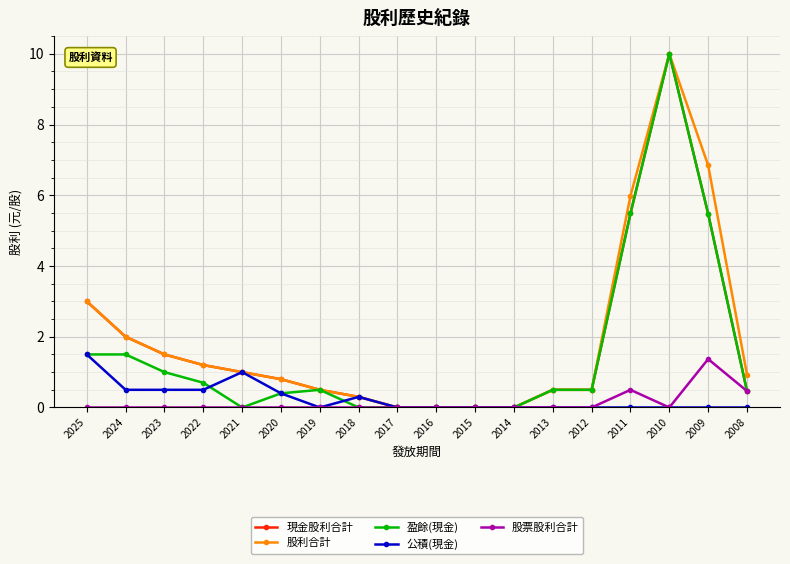

Reading left to right, what are all the values shown in this chart?

現金股利合計: 3.0	2.0	1.5	1.2	1.0	0.8	0.5	0.3	0.0	0.0	0.0	0.0	0.5	0.5	5.5	10.0	5.5	0.5
股利合計: 3.0	2.0	1.5	1.2	1.0	0.8	0.5	0.3	0.0	0.0	0.0	0.0	0.5	0.5	6.0	10.0	6.8	0.9
盈餘(現金): 1.5	1.5	1.0	0.7	0.0	0.4	0.5	0.0	0.0	0.0	0.0	0.0	0.5	0.5	5.5	10.0	5.5	0.5
公積(現金): 1.5	0.5	0.5	0.5	1.0	0.4	0.0	0.3	0.0	0.0	0.0	0.0	0.0	0.0	0.0	0.0	0.0	0.0
股票股利合計: 0.0	0.0	0.0	0.0	0.0	0.0	0.0	0.0	0.0	0.0	0.0	0.0	0.0	0.0	0.5	0.0	1.4	0.5